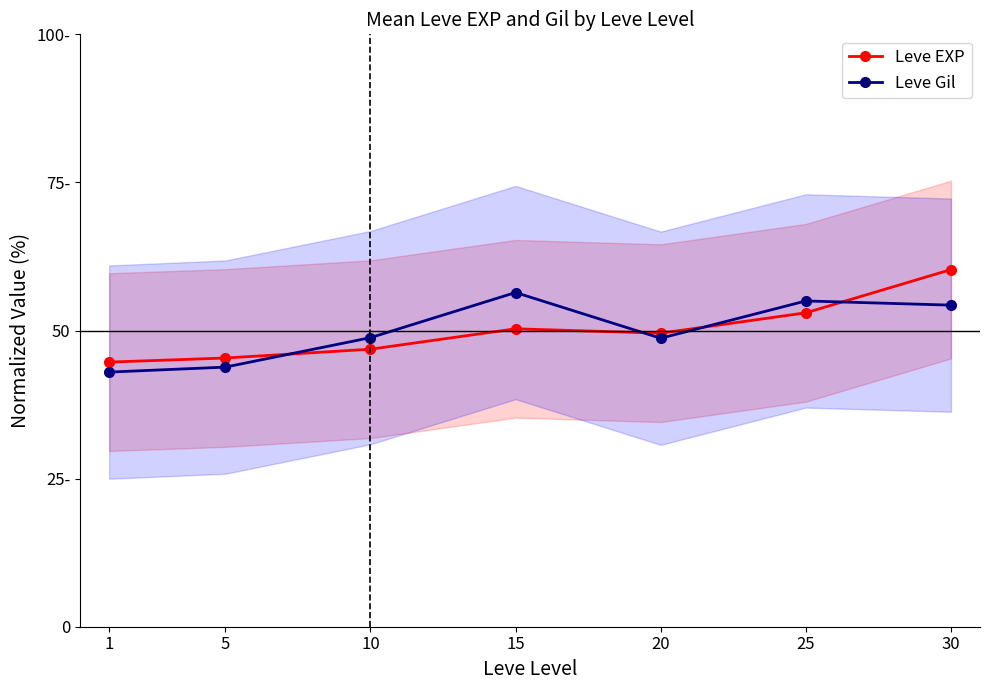

The value of Leve EXP at 5 is 45.4. True or false?

True